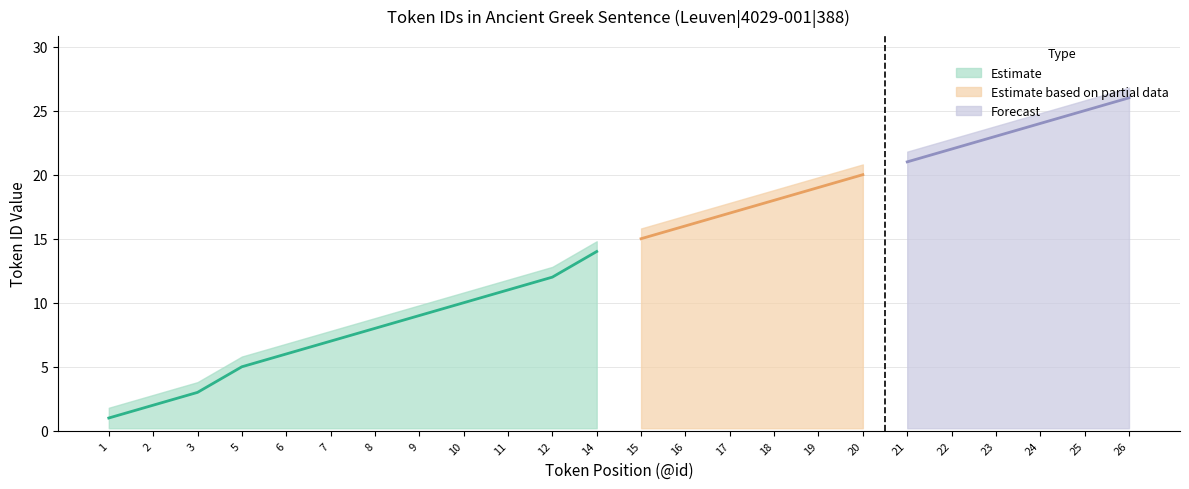

Reading left to right, what are all the values shown in this chart?

Token ID: 1=1.0	2=2.0	3=3.0	5=5.0	6=6.0	7=7.0	8=8.0	9=9.0	10=10.0	11=11.0	12=12.0	14=14.0	15=15.0	16=16.0	17=17.0	18=18.0	19=19.0	20=20.0	21=21.0	22=22.0	23=23.0	24=24.0	25=25.0	26=26.0
Token ID upper: 1=1.8	2=2.8	3=3.8	5=5.8	6=6.8	7=7.8	8=8.8	9=9.8	10=10.8	11=11.8	12=12.8	14=14.8	15=15.8	16=16.8	17=17.8	18=18.8	19=19.8	20=20.8	21=21.8	22=22.8	23=23.8	24=24.8	25=25.8	26=26.8
Token ID lower: 1=0.2	2=0.2	3=0.2	5=0.2	6=0.2	7=0.2	8=0.2	9=0.2	10=0.2	11=0.2	12=0.2	14=0.2	15=0.2	16=0.2	17=0.2	18=0.2	19=0.2	20=0.2	21=0.2	22=0.2	23=0.2	24=0.2	25=0.2	26=0.2